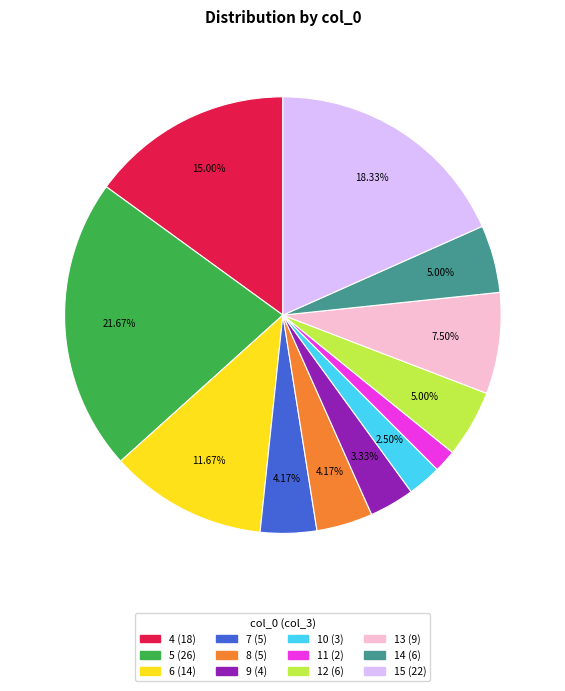

To the nearest percent, what is the average slice percentage?

8%